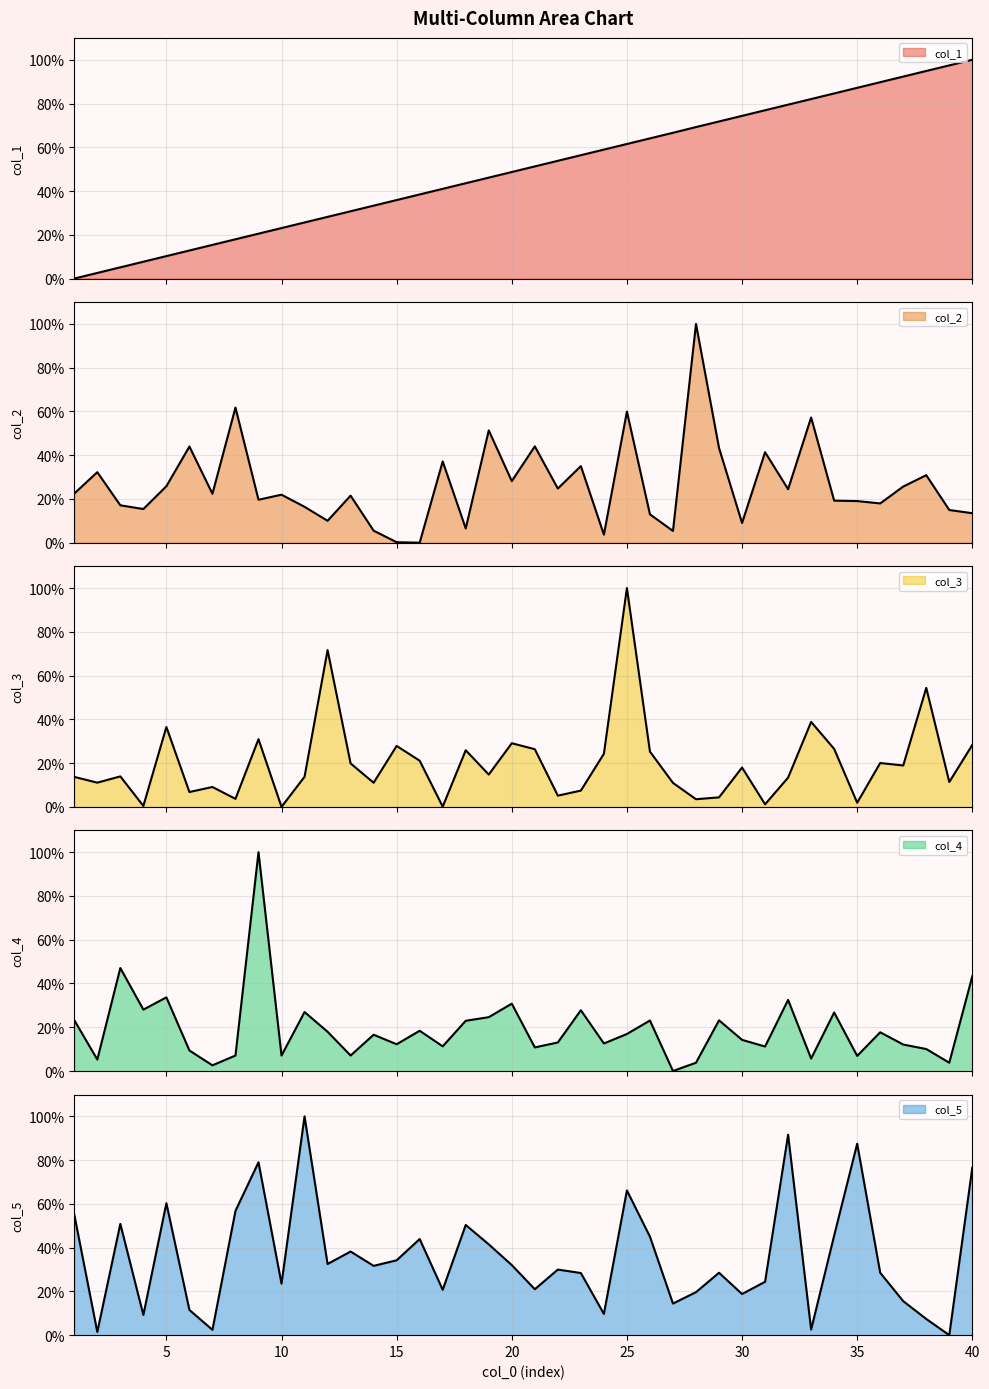

What is the difference between the col_2 values at 29 and 14?

37.8